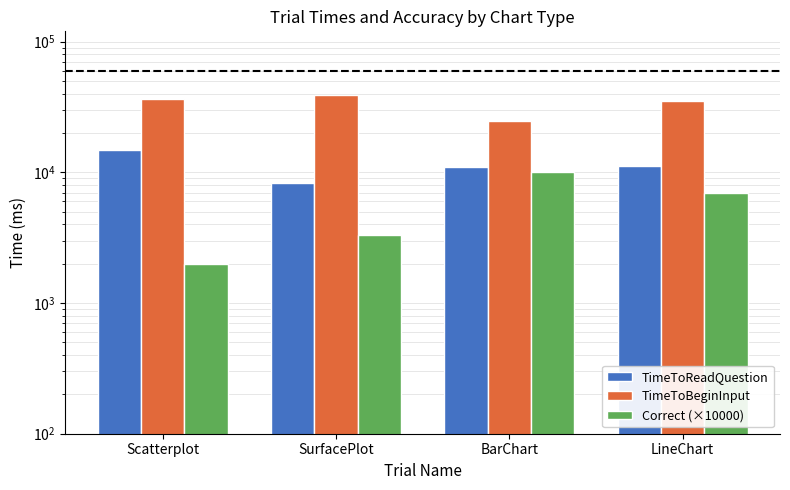

What is the difference between the second highest and minimum values in the TimeToBeginInput series?

11942.3